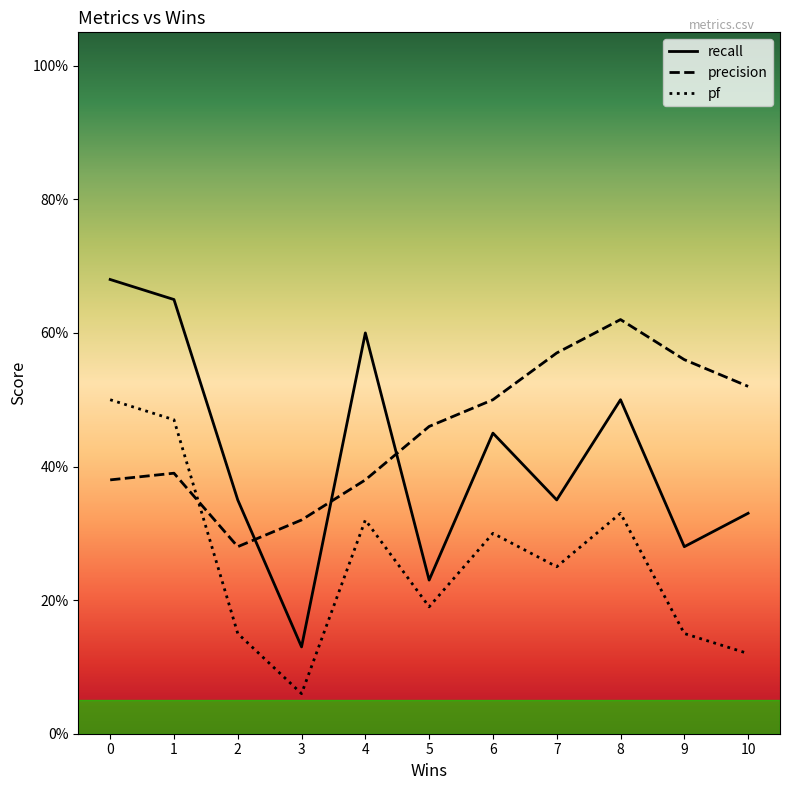

Which series changed the most between 8 and 10?

pf